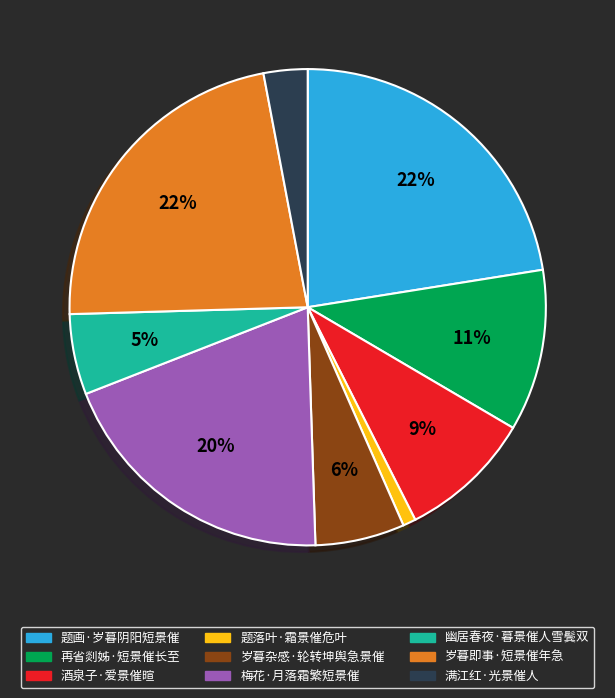

Is it true that 题落叶·霜景催危叶 is 11% of the pie?

False